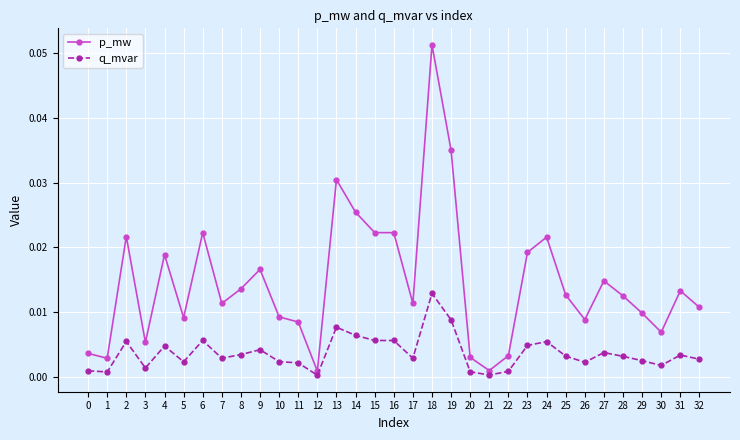

True or false: p_mw has a value of 0.0 at 32.

True